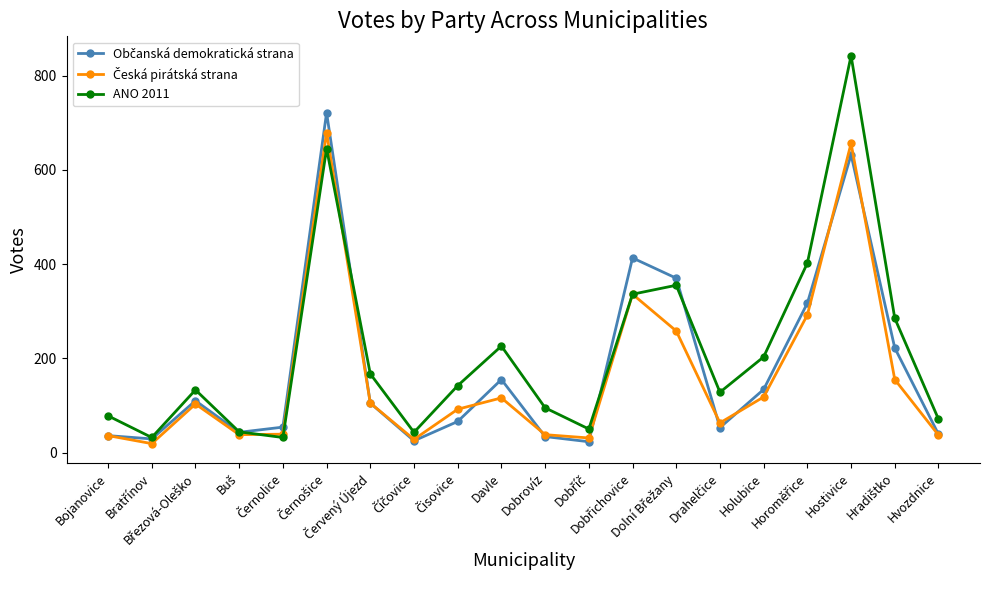

True or false: ANO 2011 has more than 0 interior local peaks.

True